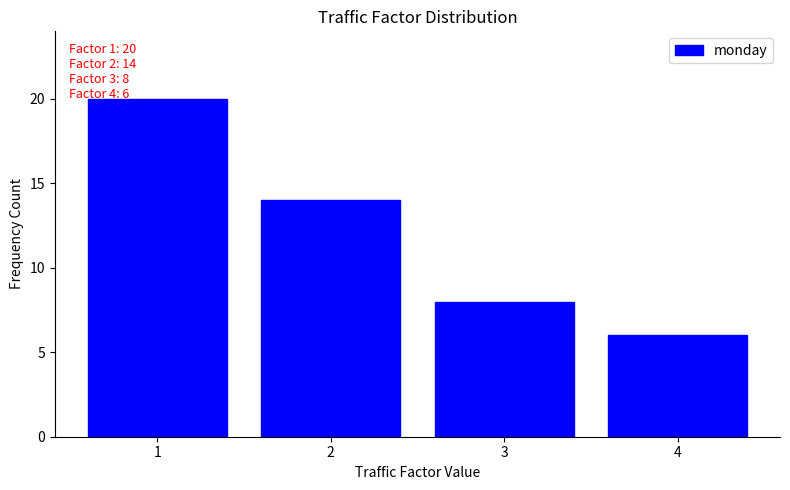

Reading left to right, list all the values displayed in this chart.

1=20	2=14	3=8	4=6